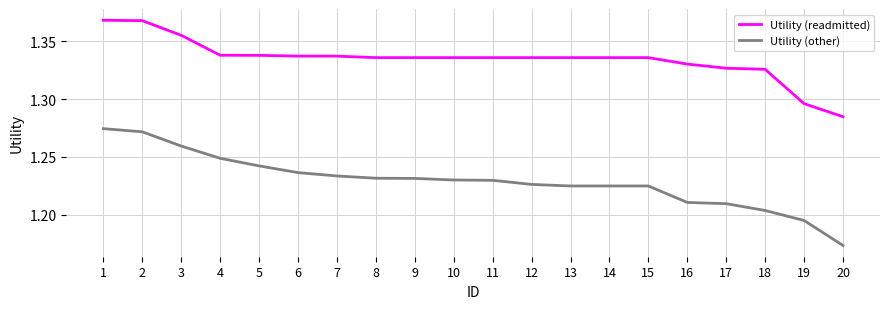

Which series has the widest spread of values?

Utility (other)